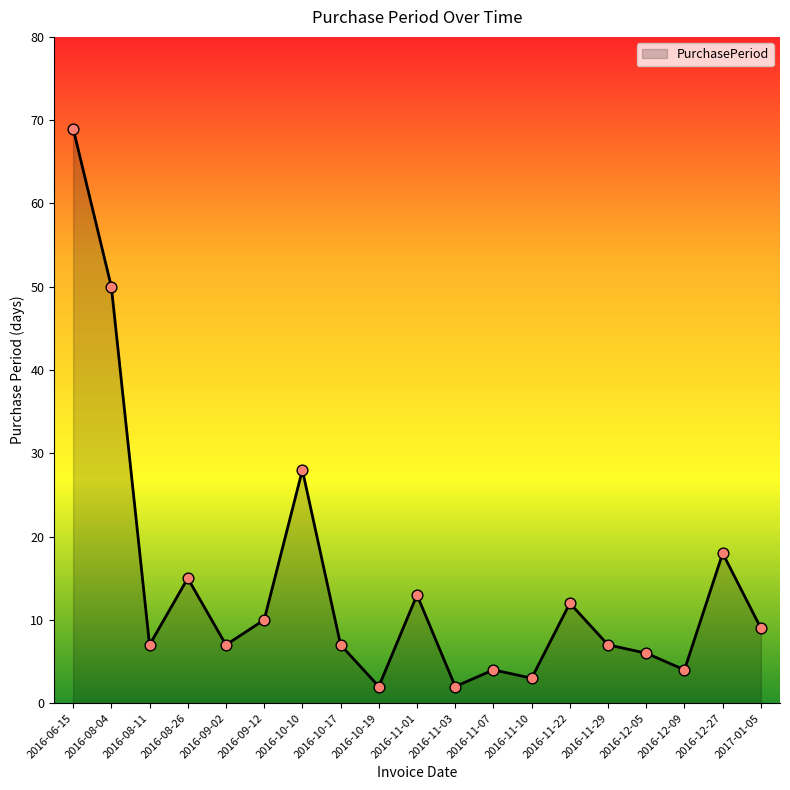

What is the change in value from 2016-09-12 to 2016-11-22?

+2